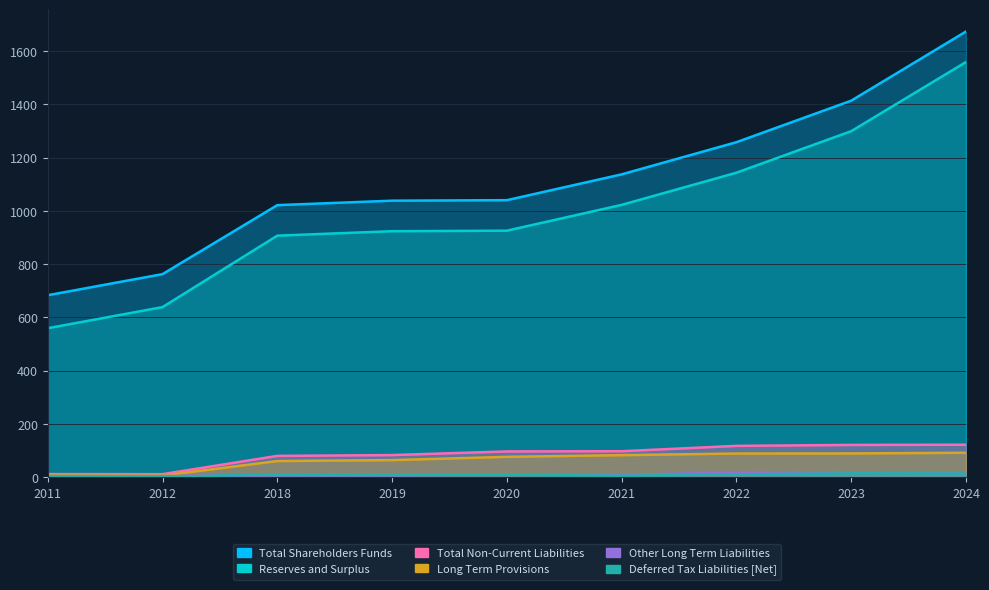

True or false: Long Term Provisions has more than 1 interior local peaks.

False